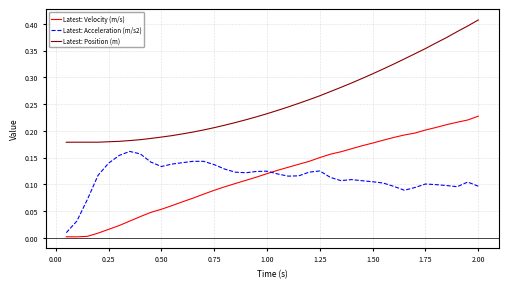

What are all the series names shown in the legend?

Latest: Velocity (m/s), Latest: Acceleration (m/s2), Latest: Position (m)